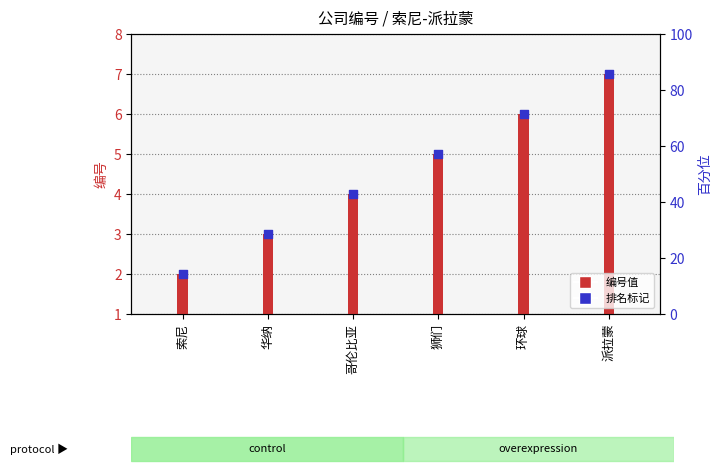

At which category is the sum across all series the highest?

派拉蒙